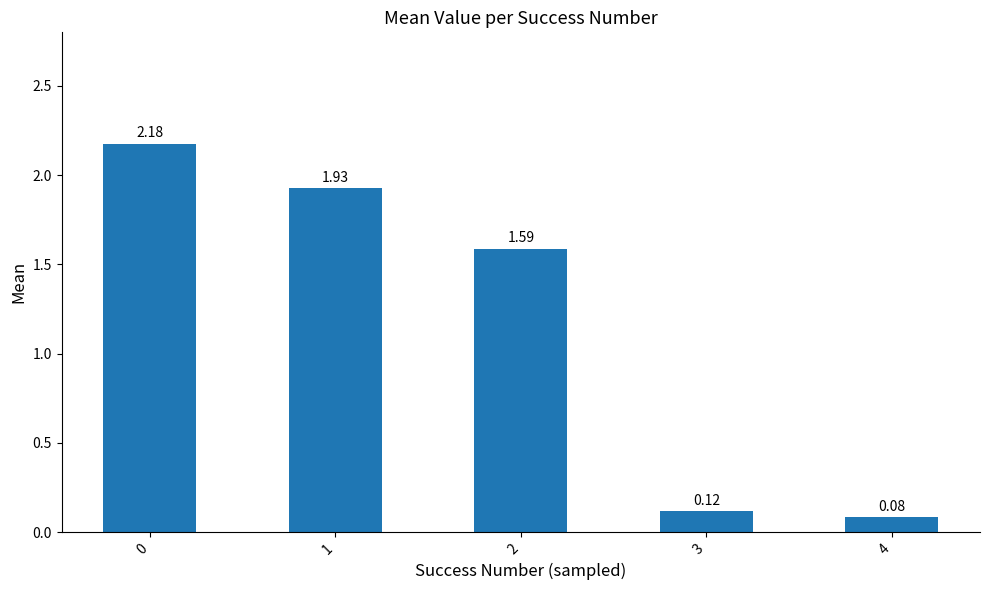

Is it true that the value at 2 is 1.0?

False